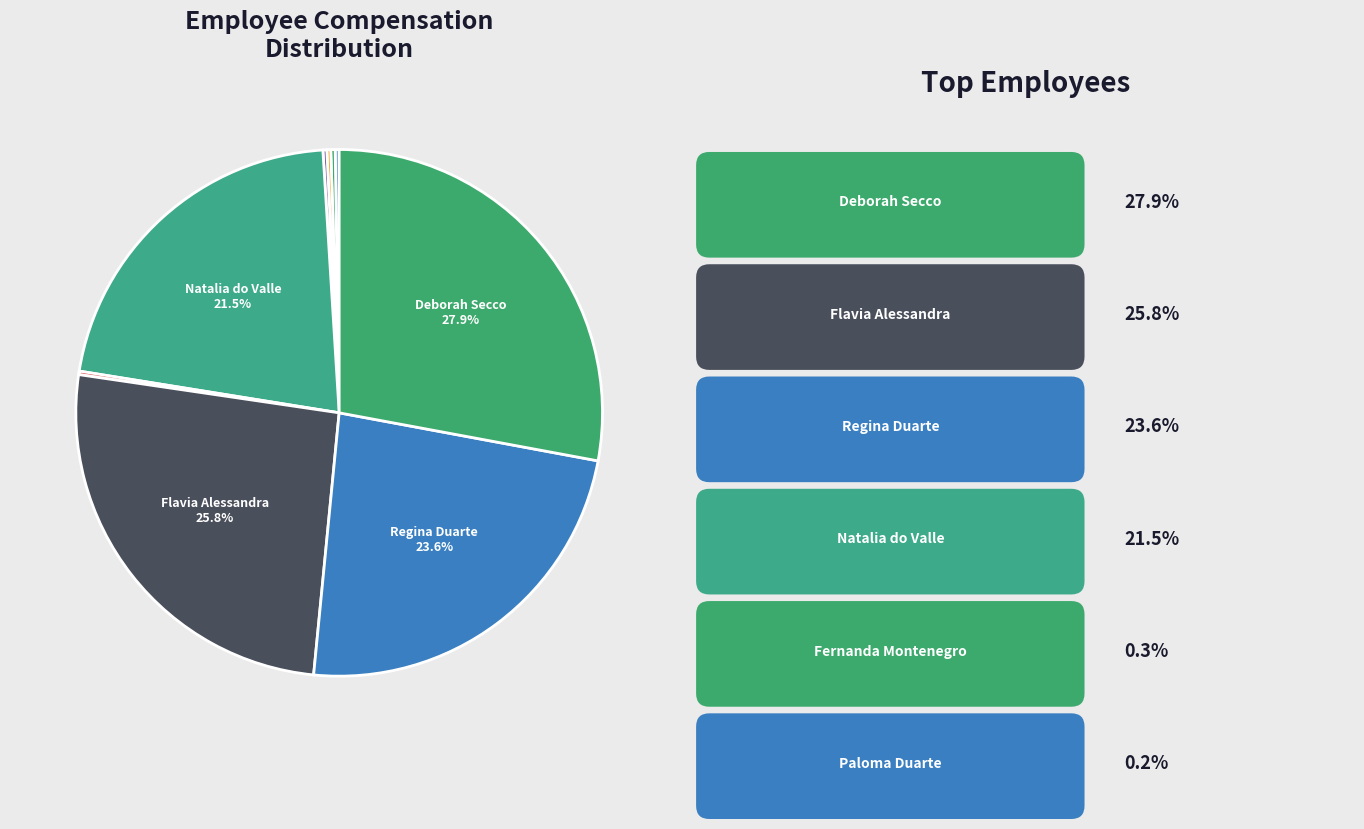

Does any single category account for the majority?

No